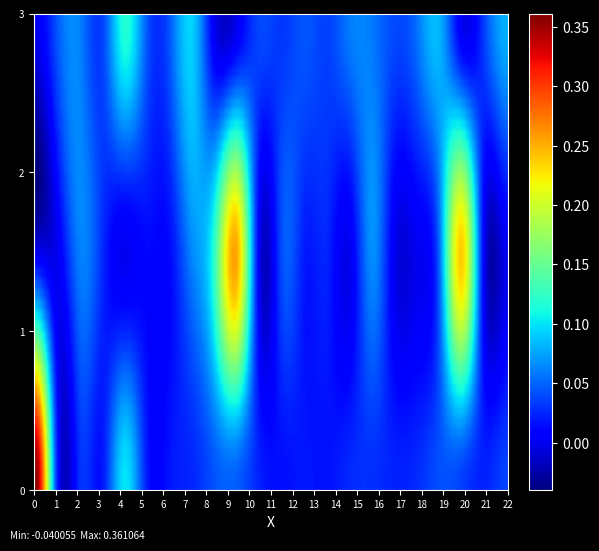

Reading left to right, extract all data points from this chart.

row_0: 0=0.4	1=0.0	2=0.0	3=0.0	4=0.1	5=0.0	6=0.0	7=0.0	8=0.0	9=0.0	10=0.0	11=0.0	12=0.0	13=0.0	14=0.0	15=0.0	16=0.0	17=0.0	18=0.0	19=0.0	20=0.0	21=0.0
row_1: 0=-0.0	1=-0.0	2=0.1	3=0.0	4=-0.0	5=0.0	6=0.0	7=0.1	8=0.1	9=0.2	10=-0.0	11=0.0	12=0.0	13=0.0	14=-0.0	15=0.1	16=-0.0	17=-0.0	18=0.1	19=0.2	20=-0.0	21=-0.0
row_2: 0=-0.0	1=0.0	2=0.1	3=0.0	4=0.1	5=0.0	6=0.0	7=0.1	8=-0.0	9=-0.0	10=0.0	11=0.0	12=0.0	13=0.0	14=0.1	15=0.1	16=0.0	17=0.1	18=0.1	19=-0.0	20=0.0	21=0.1